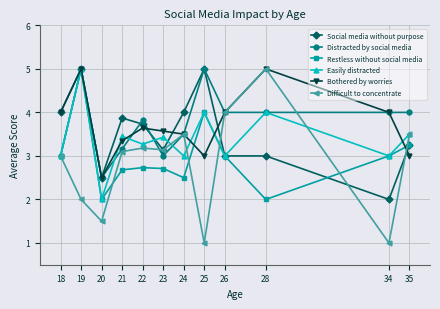

What is the minimum value shown in the chart?

1.0